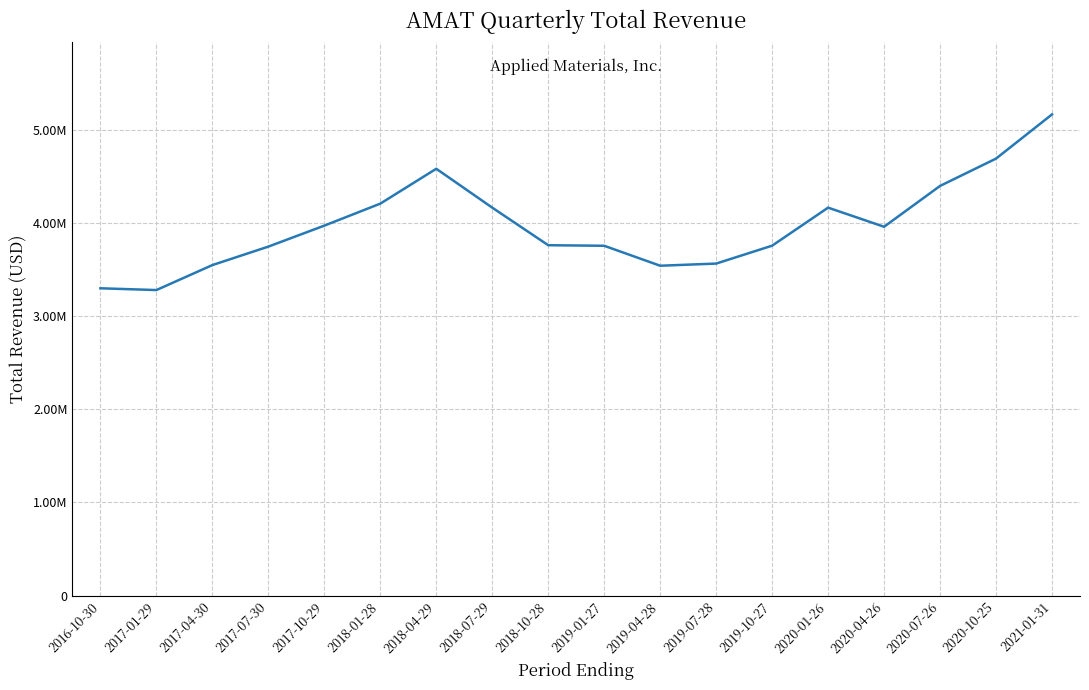

Is this an area chart (filled region under the line)?

No